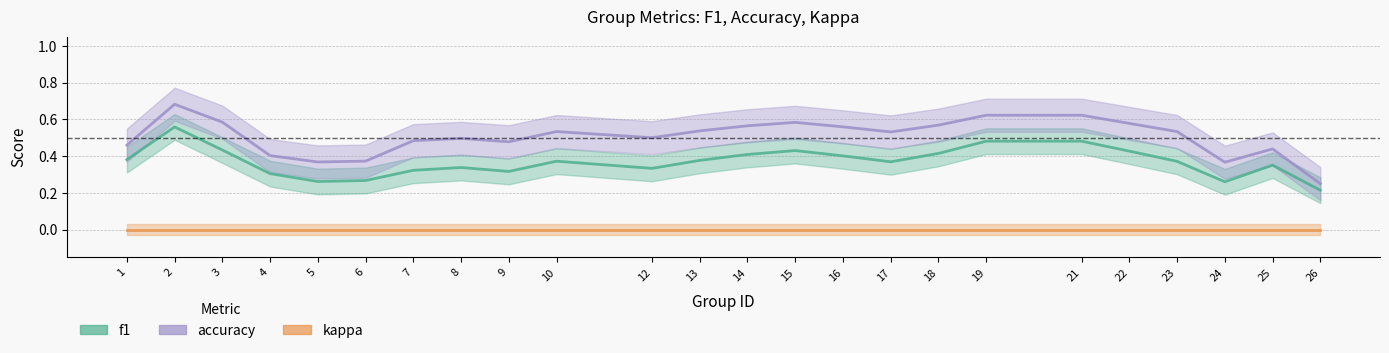

Reading right to left, transcribe all the data shown in this chart.

f1: 26=0.2	25=0.4	24=0.3	23=0.4	22=0.4	21=0.5	19=0.5	18=0.4	17=0.4	16=0.4	15=0.4	14=0.4	13=0.4	12=0.3	10=0.4	9=0.3	8=0.3	7=0.3	6=0.3	5=0.3	4=0.3	3=0.4	2=0.6	1=0.4
accuracy: 26=0.2	25=0.4	24=0.4	23=0.5	22=0.6	21=0.6	19=0.6	18=0.6	17=0.5	16=0.6	15=0.6	14=0.6	13=0.5	12=0.5	10=0.5	9=0.5	8=0.5	7=0.5	6=0.4	5=0.4	4=0.4	3=0.6	2=0.7	1=0.5
kappa: 26=0.0	25=0.0	24=0.0	23=0.0	22=0.0	21=0.0	19=0.0	18=0.0	17=0.0	16=0.0	15=0.0	14=0.0	13=0.0	12=0.0	10=0.0	9=0.0	8=0.0	7=0.0	6=0.0	5=0.0	4=0.0	3=0.0	2=0.0	1=0.0